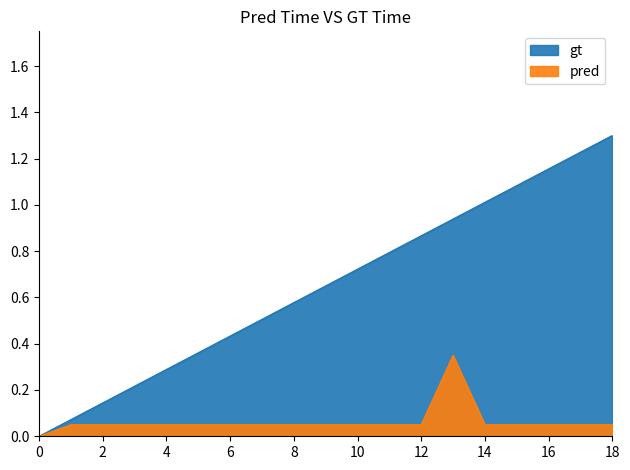

How many lines are shown in the chart?

2